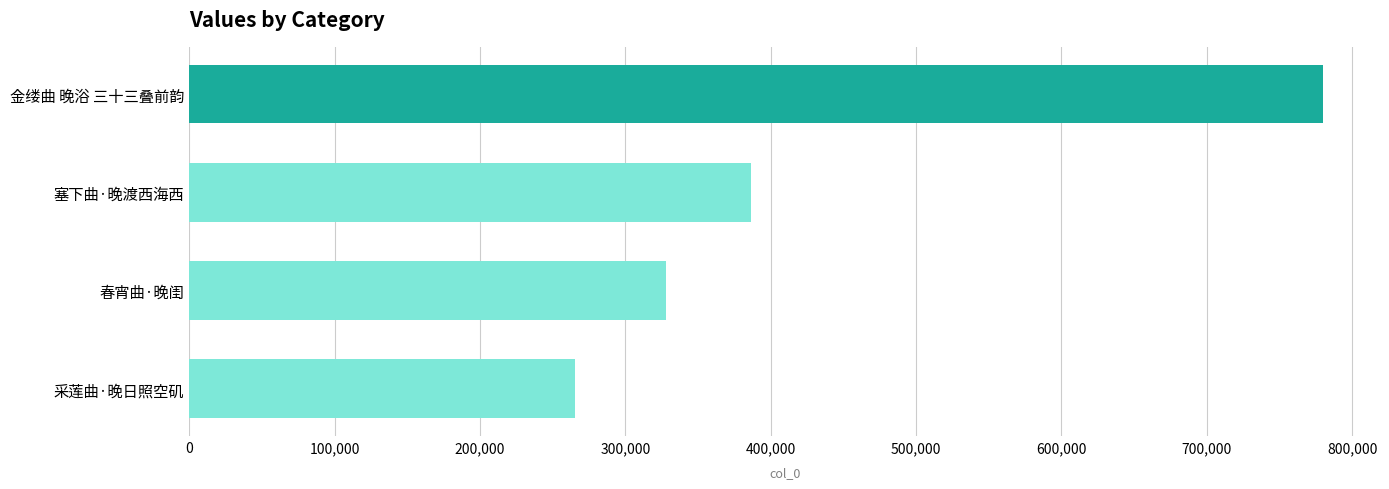

Read the value at 金缕曲 晚浴 三十三叠前韵, to the nearest 10.

780170